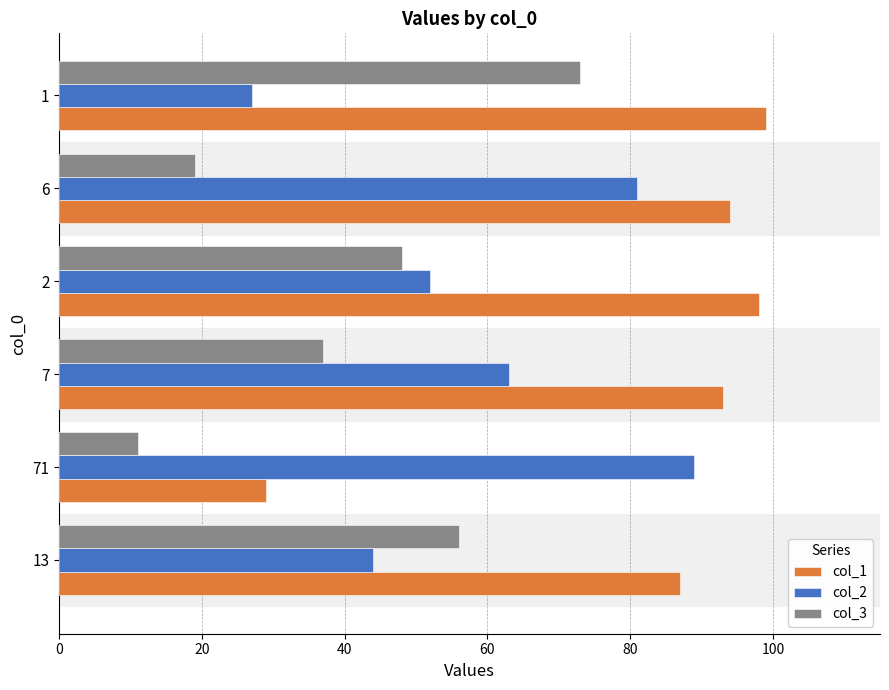

Which series has the widest spread of values?

col_1